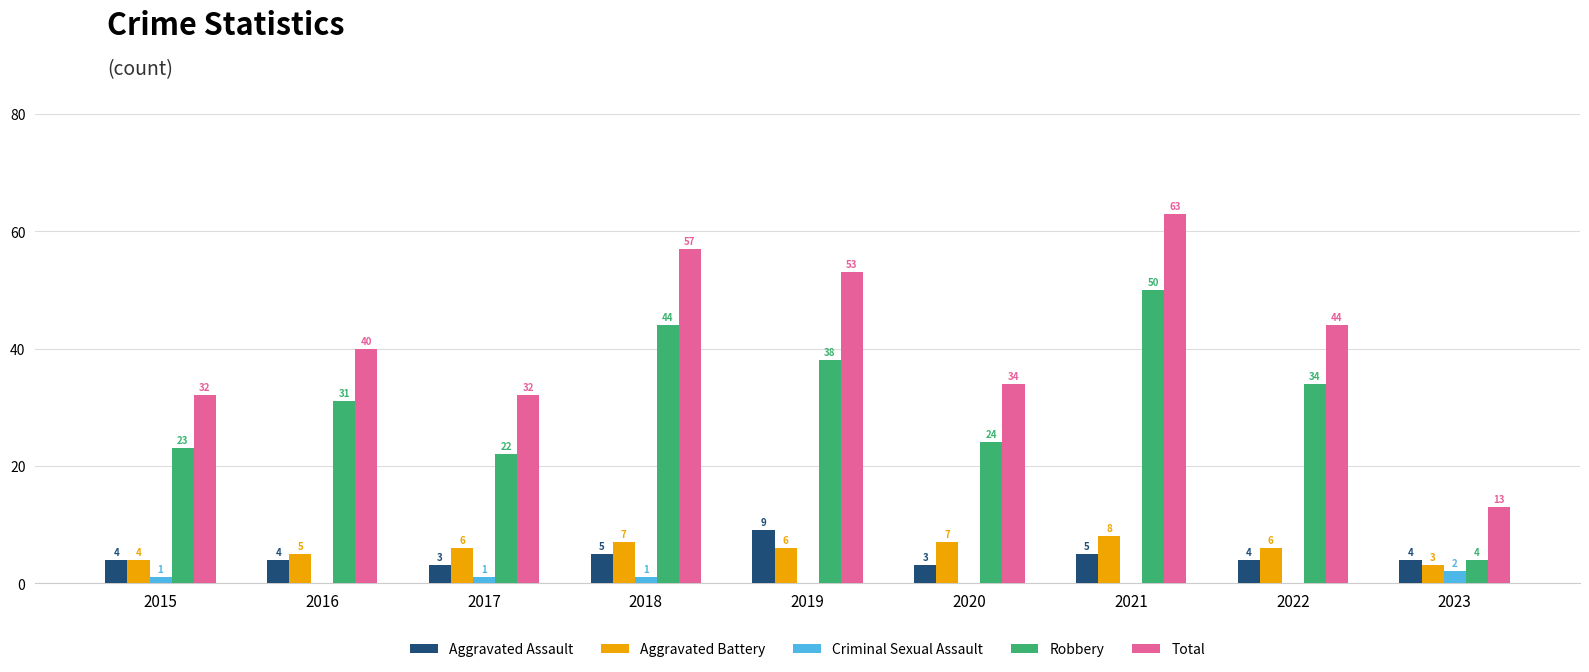

How many data points in Criminal Sexual Assault are above 0?

4